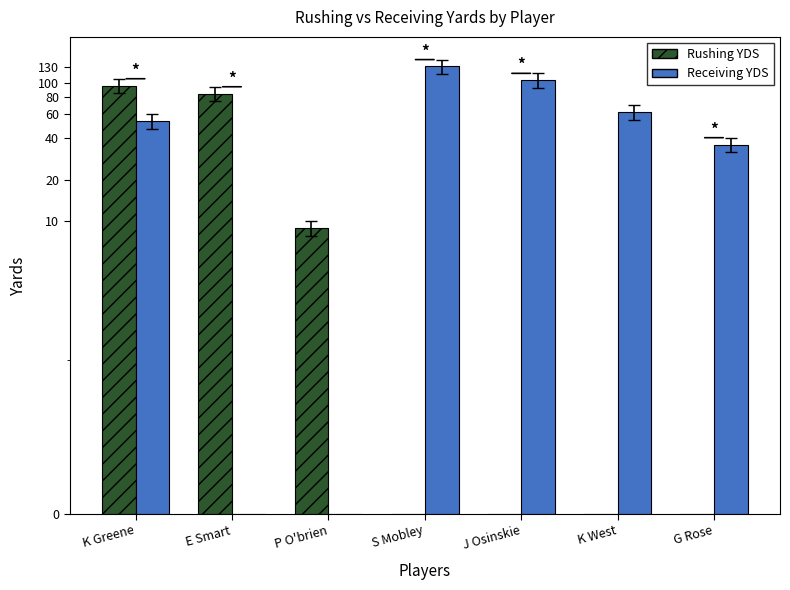

Are the bars grouped side by side (vs. stacked)?

Yes